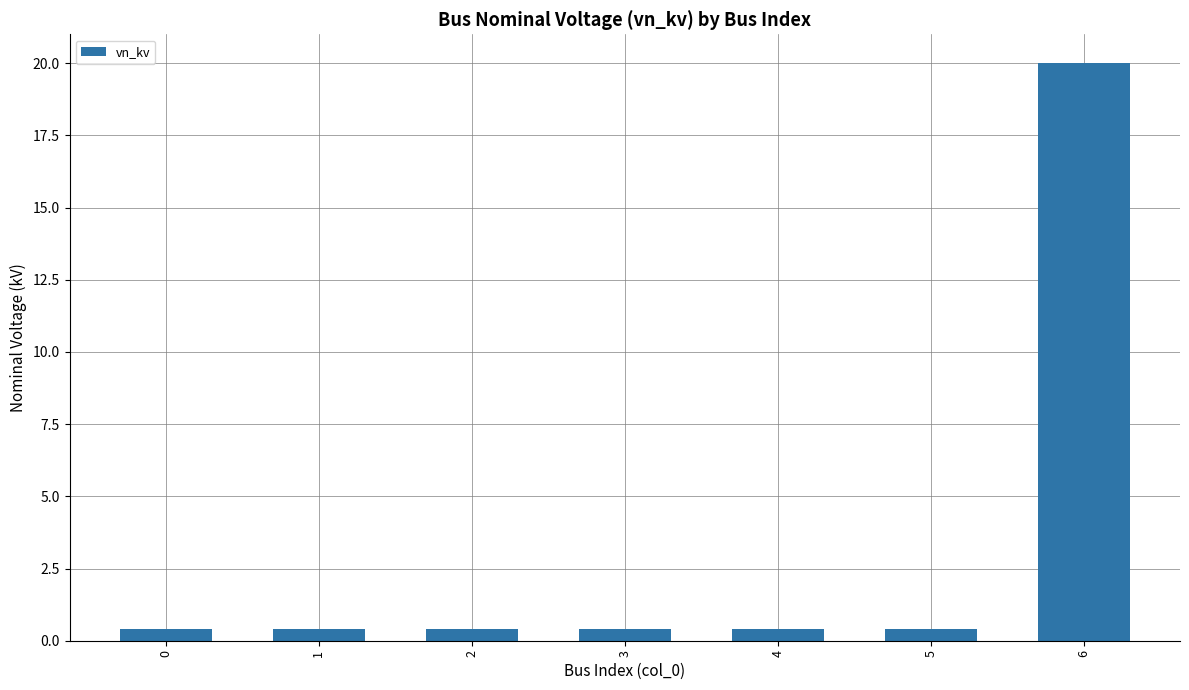

What is the greatest value displayed?

20.0